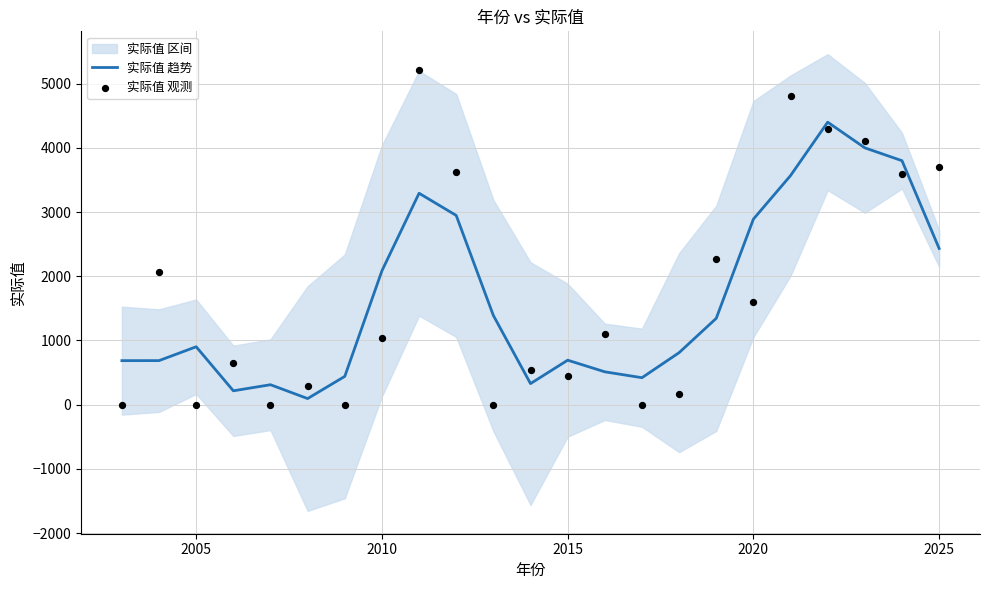

Which series has the largest total across all categories?

实际值 观测